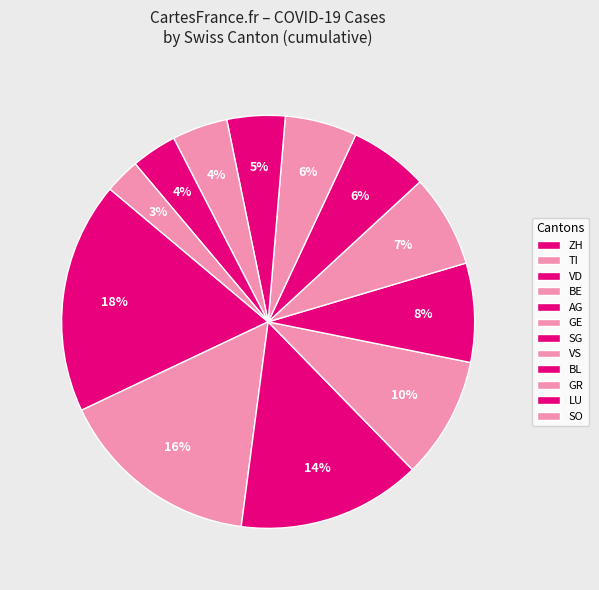

Count the number of slices in the pie.

12